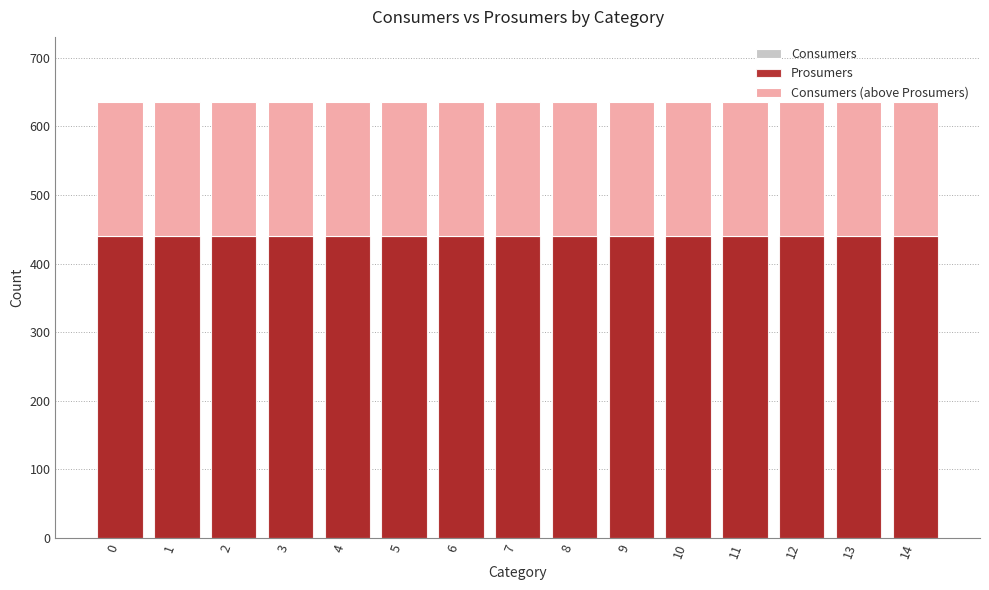

What is the approximate value of Consumers (above Prosumers) at 13?

195